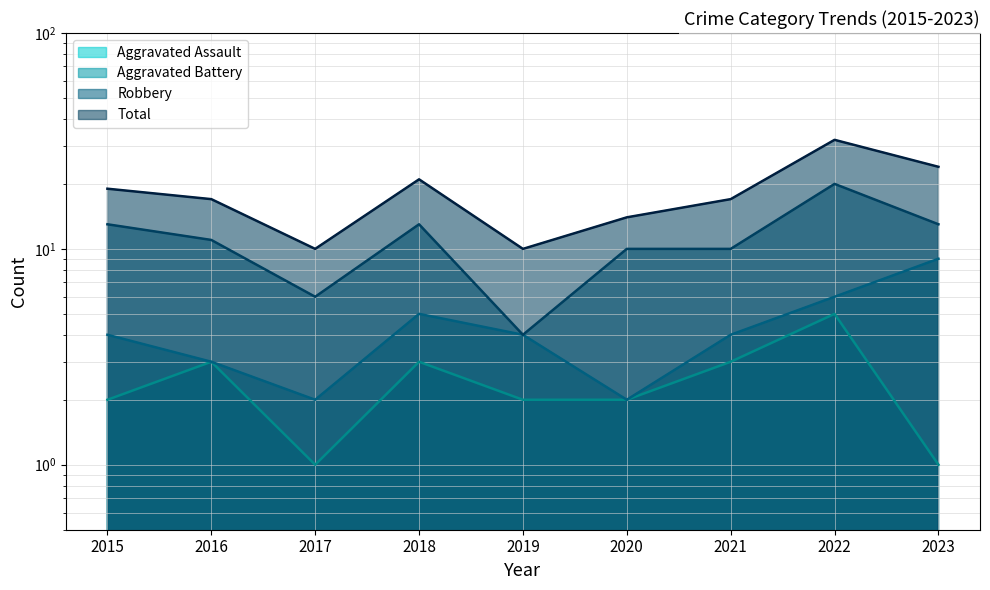

What is the difference between the highest and lowest values at 2017?

9